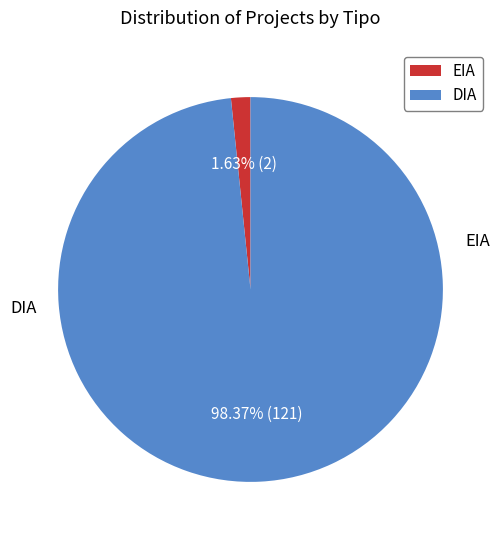

Which category accounts for the majority?

DIA